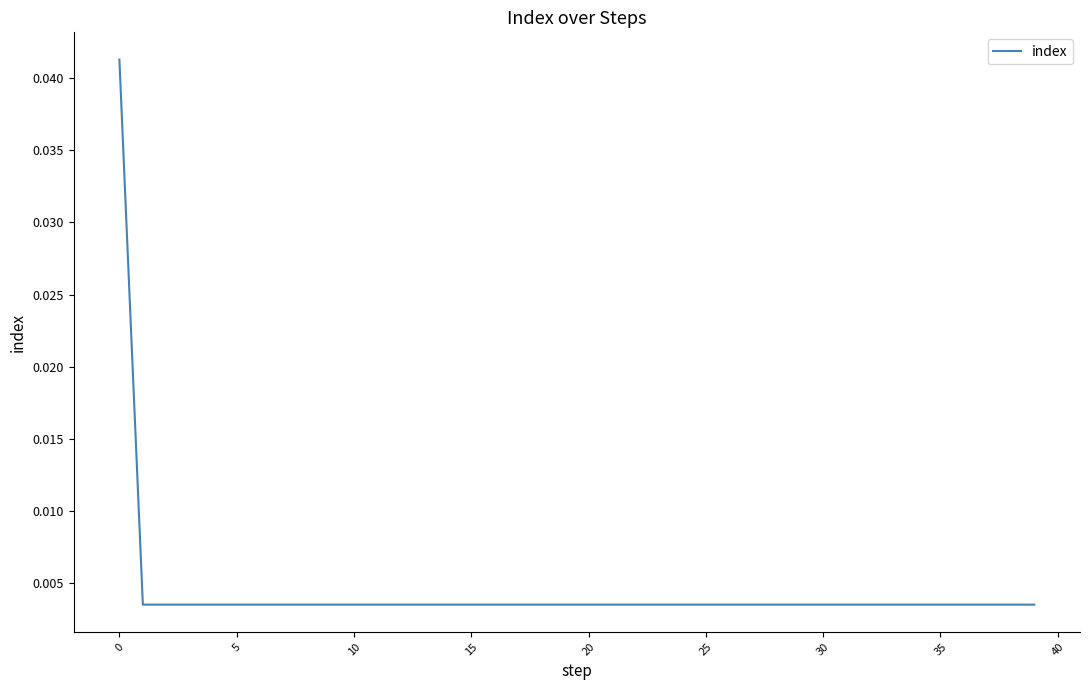

Does the chart display data point markers on the line(s)?

No